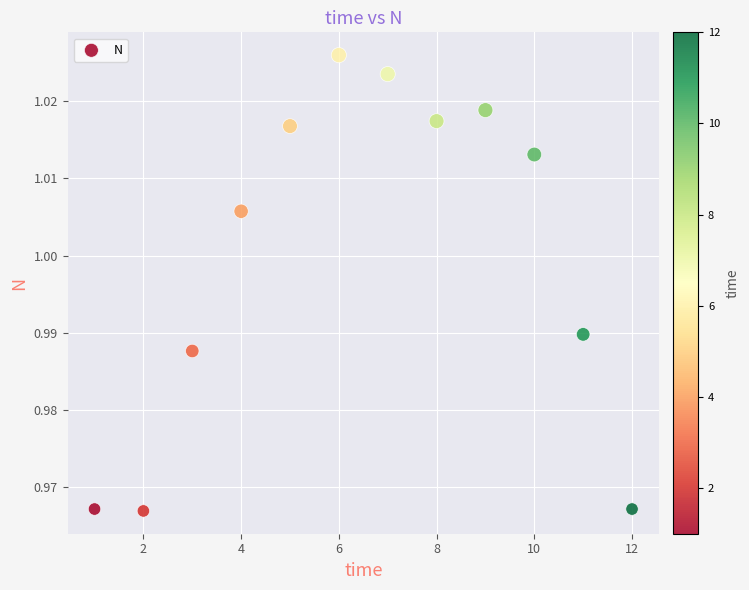

What is the range of X values (max minus min)?

11.0